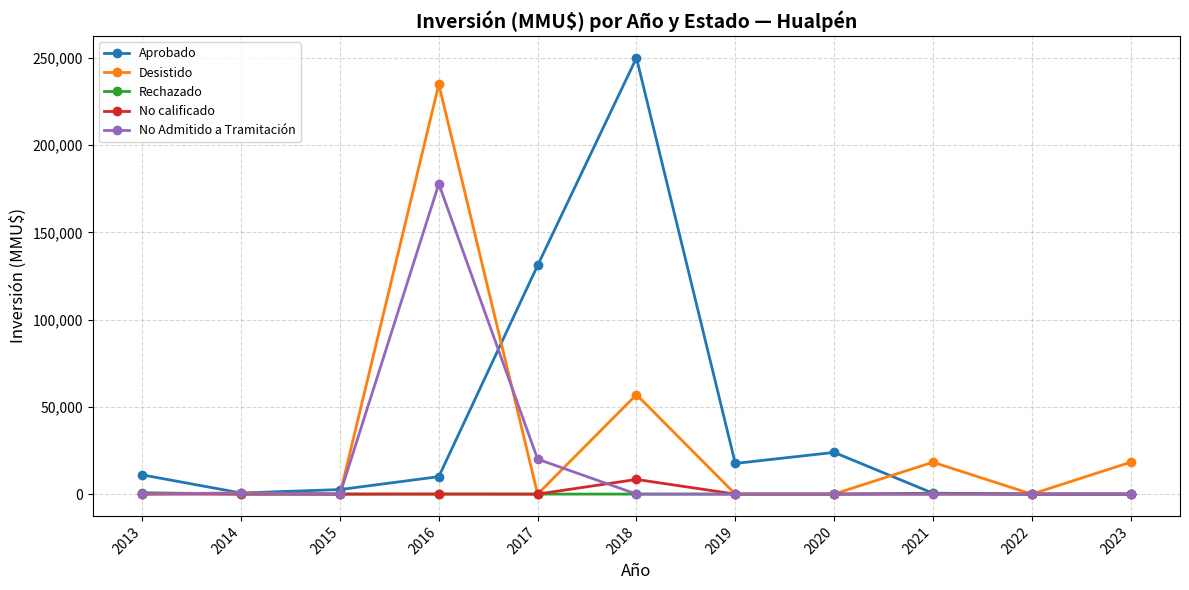

Is the value of Aprobado at 2013 greater than the value of Rechazado at 2022?

Yes